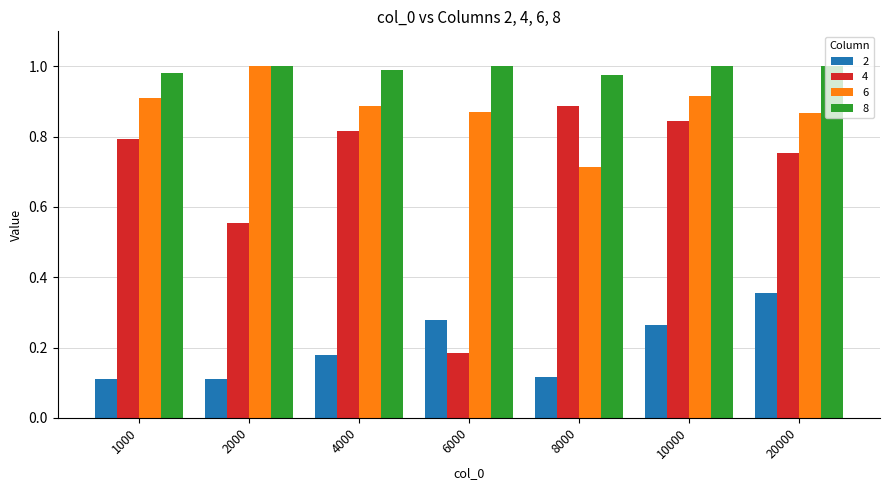

What are all the series names shown in the legend?

2, 4, 6, 8